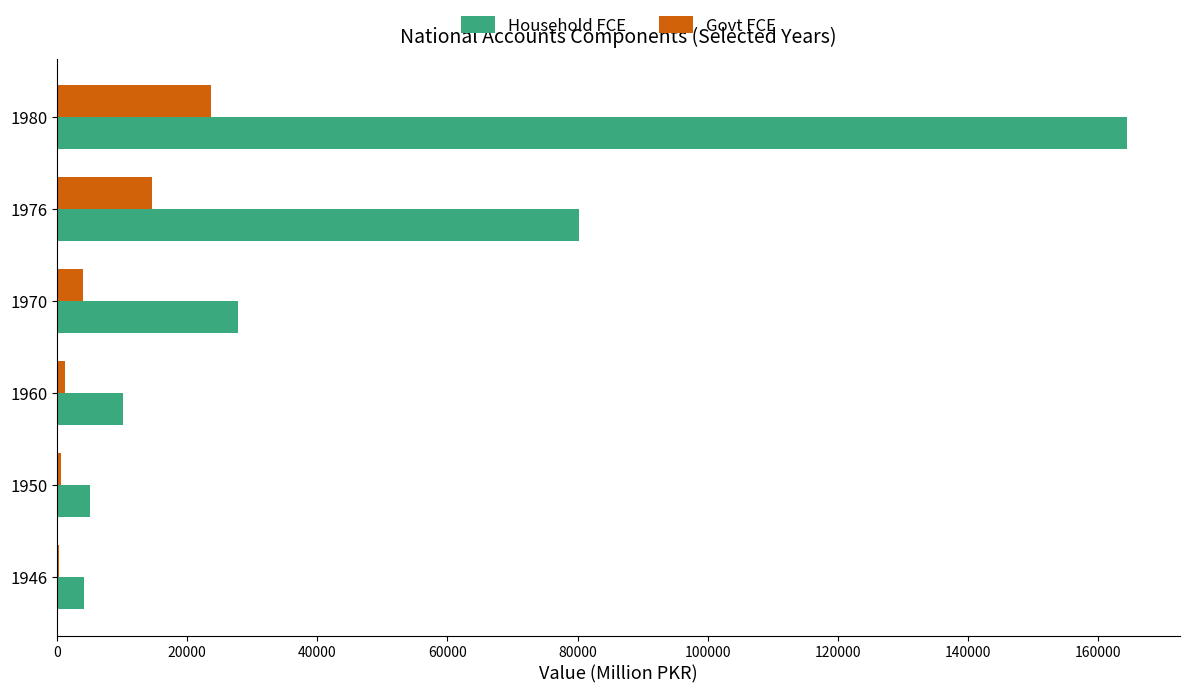

The value of Household FCE at 1970 is 27865.5. True or false?

True